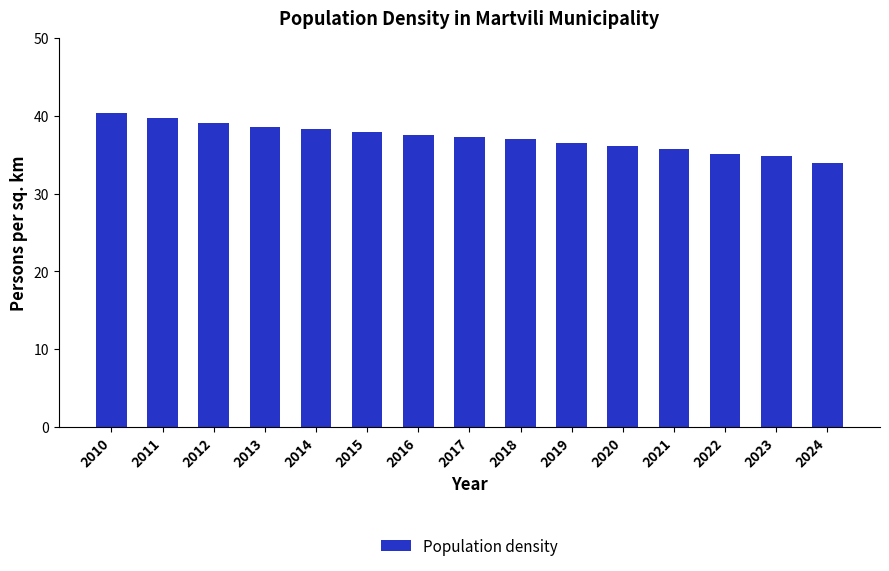

What is the difference between the values at 2020 and 2014?

2.2